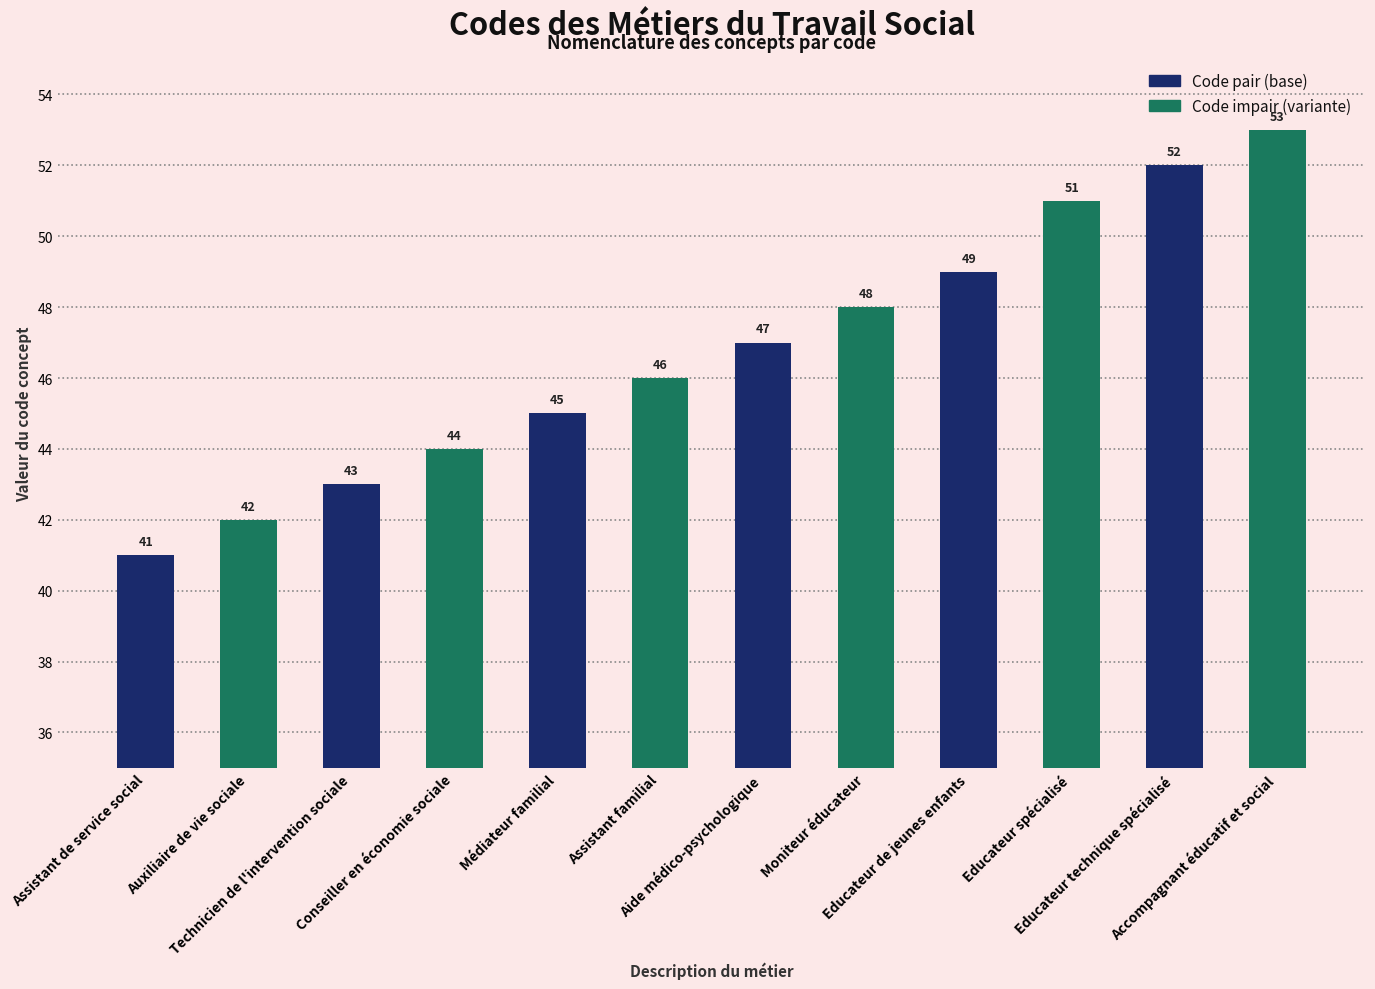

What is the smallest value displayed?

41